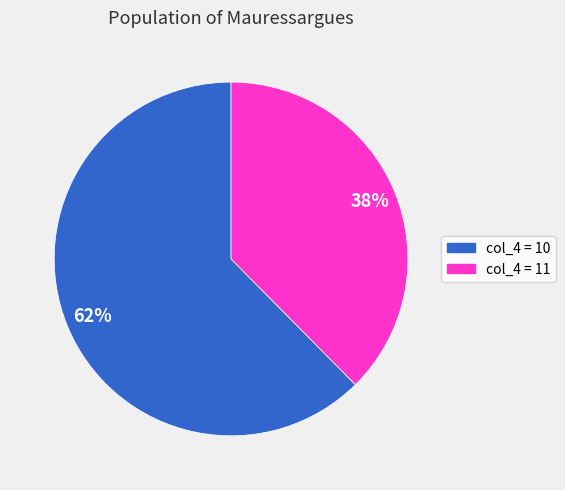

Is there any slice that represents more than half of the pie?

Yes